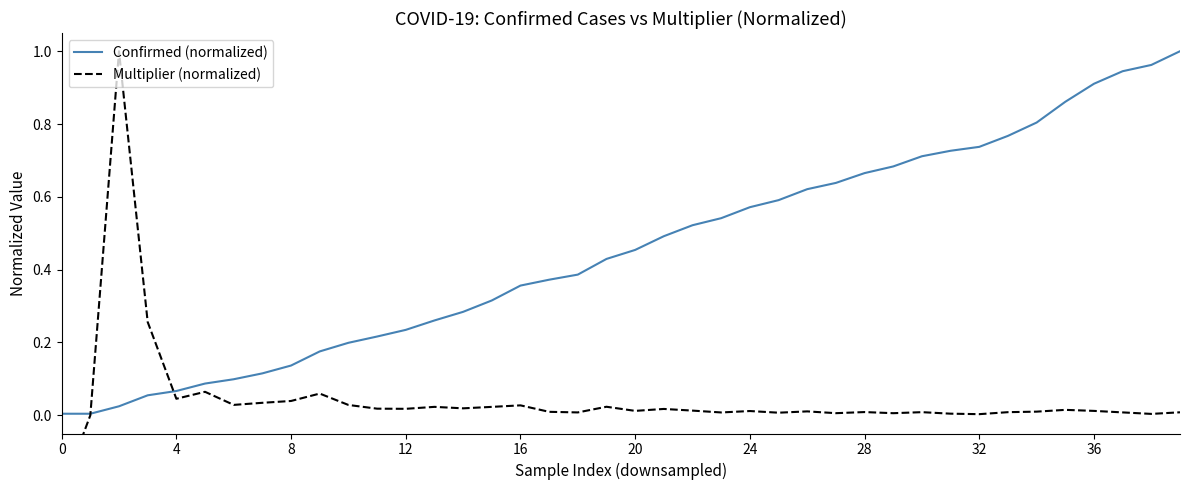

How many categories are shown in the chart?

40